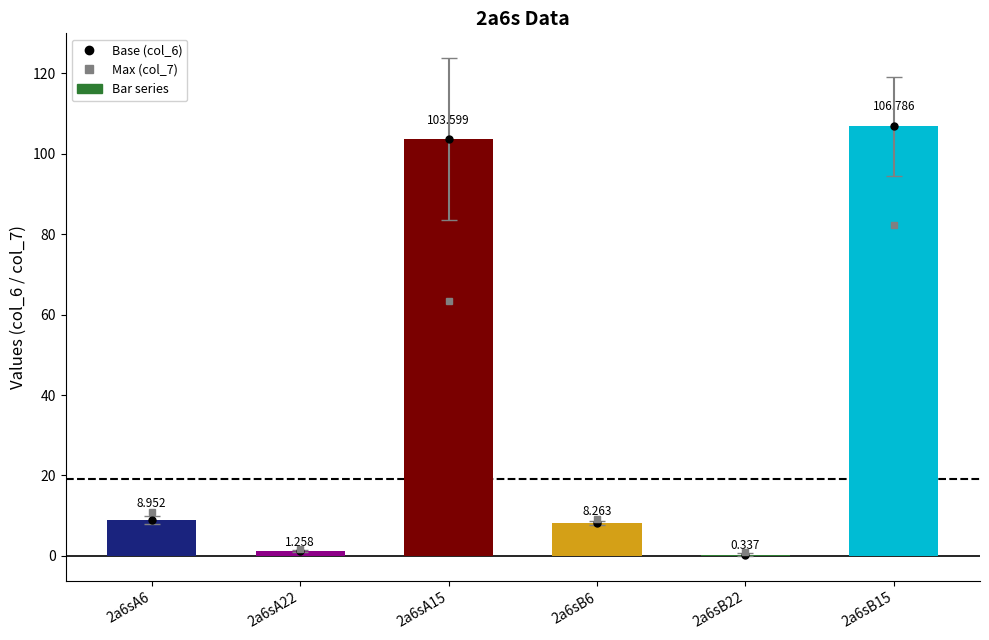

At which label is the value closest to 53?

2a6sA6